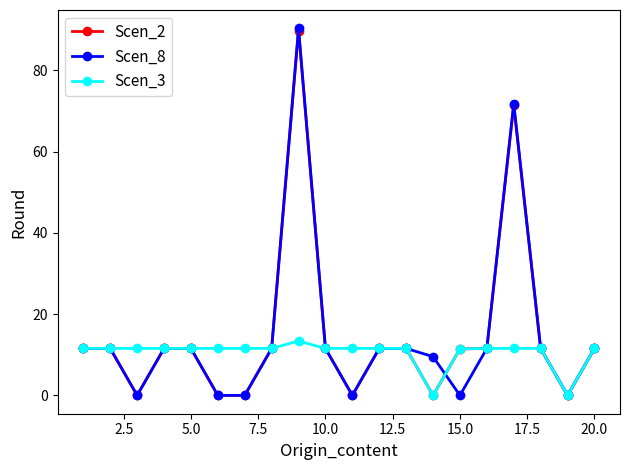

What is the value of the Scen_3 point at the 4th from the left?

11.6